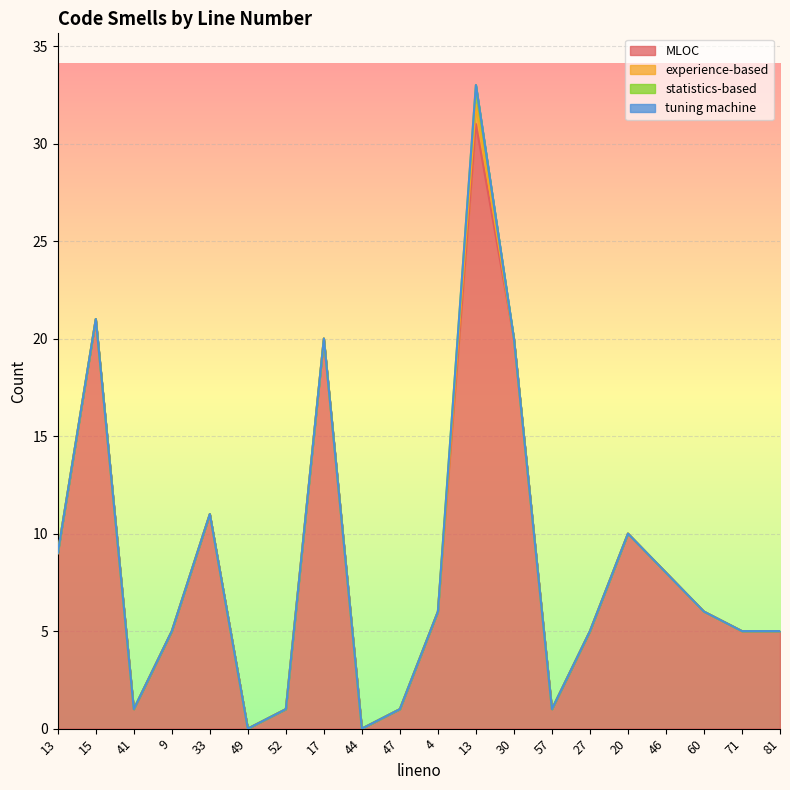

Which series has the widest spread of values?

MLOC